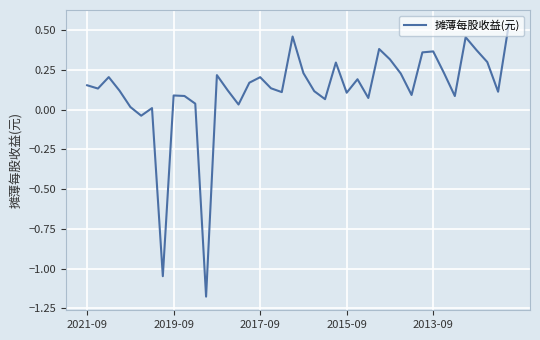

True or false: there are more than 2 points higher than both neighbors.

True